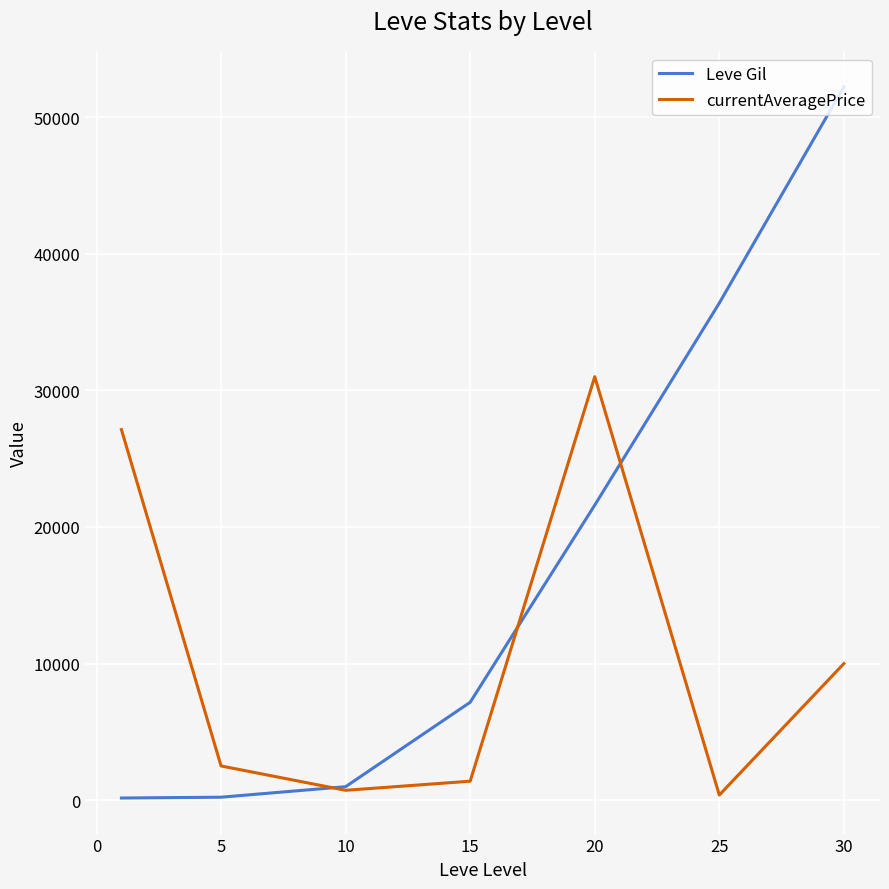

How many lines are shown in the chart?

2